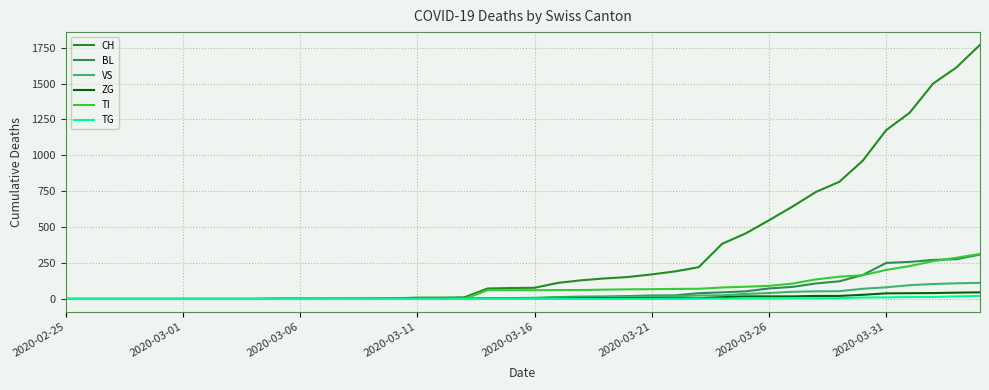

Which series has the largest total across all categories?

CH